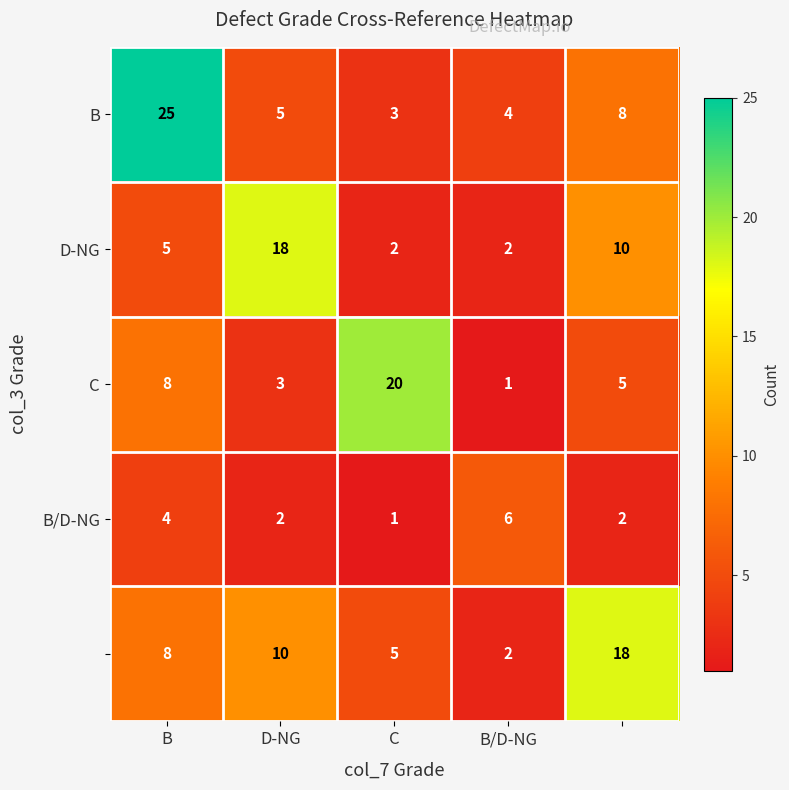

How many distinct data groups are displayed?

5